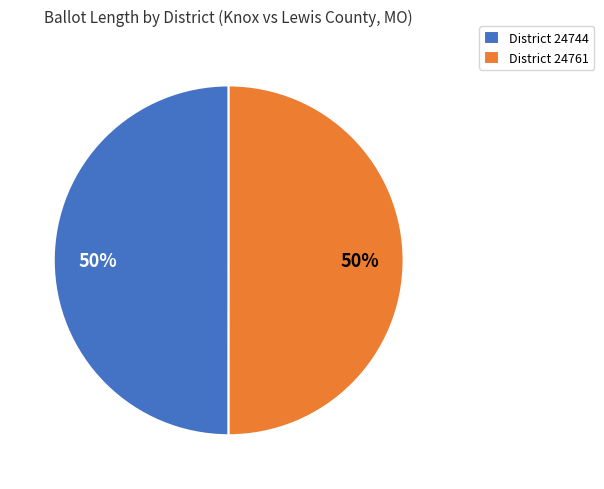

To the nearest percent, what is the average slice percentage?

50%